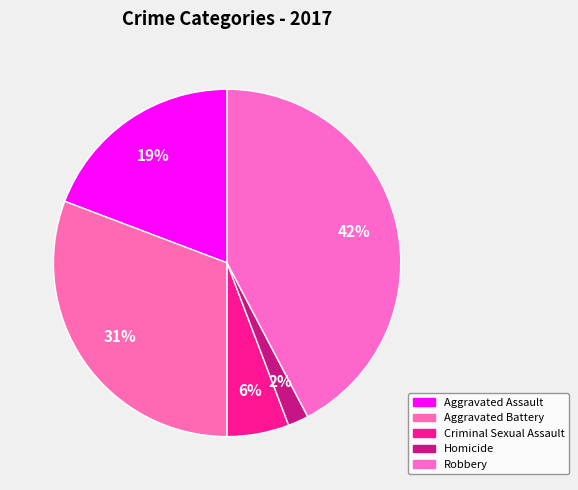

True or false: Robbery accounts for 31% of the total.

False